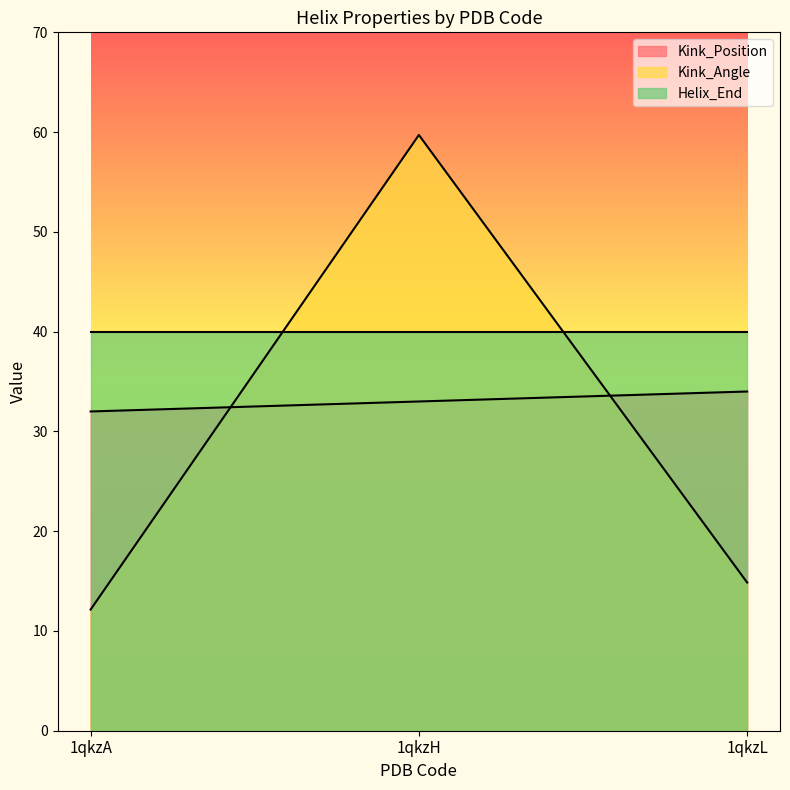

What is the difference between the Kink_Position values at 1qkzA and 1qkzL?

2.0